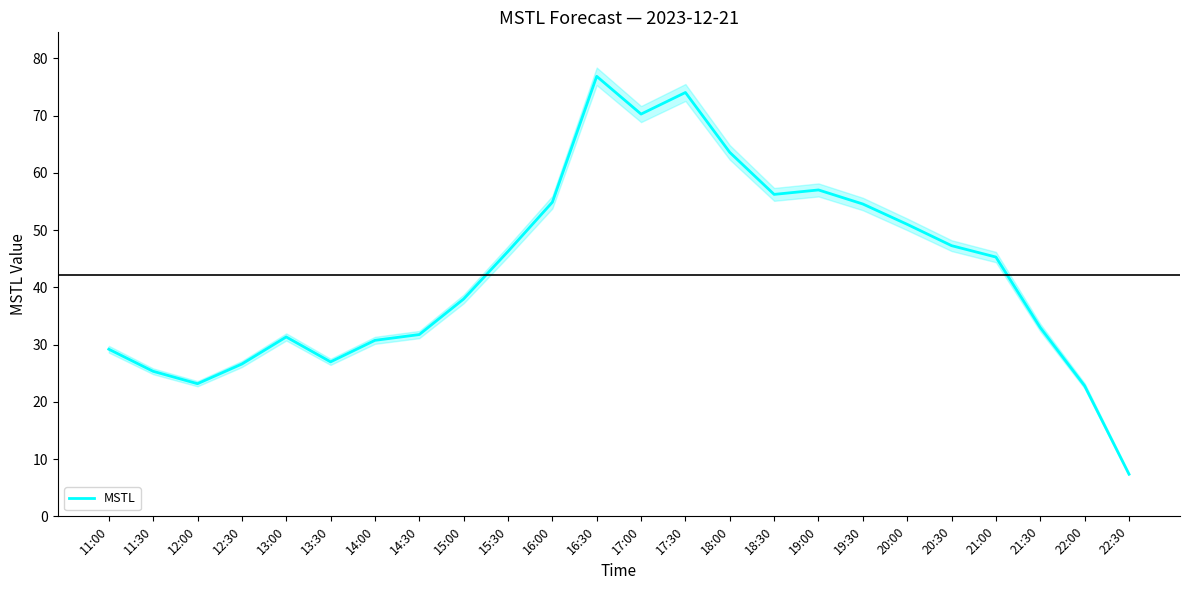

What is the label of the 3rd point from the left?

12:00